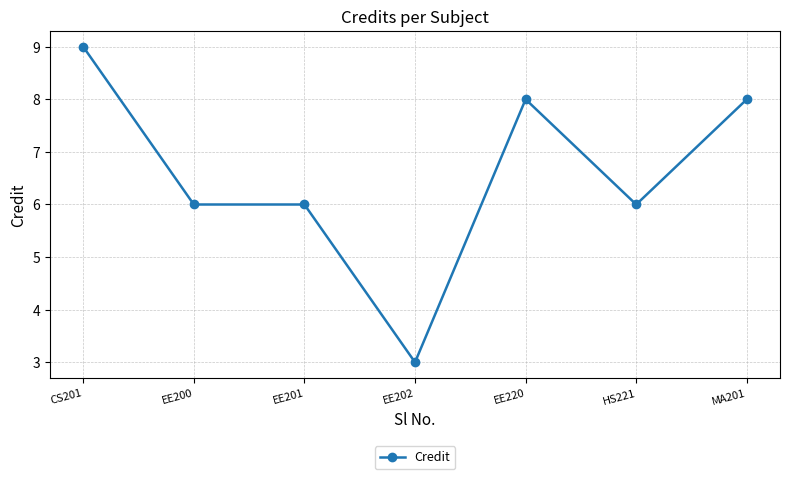

Does the chart display data point markers on the line(s)?

Yes